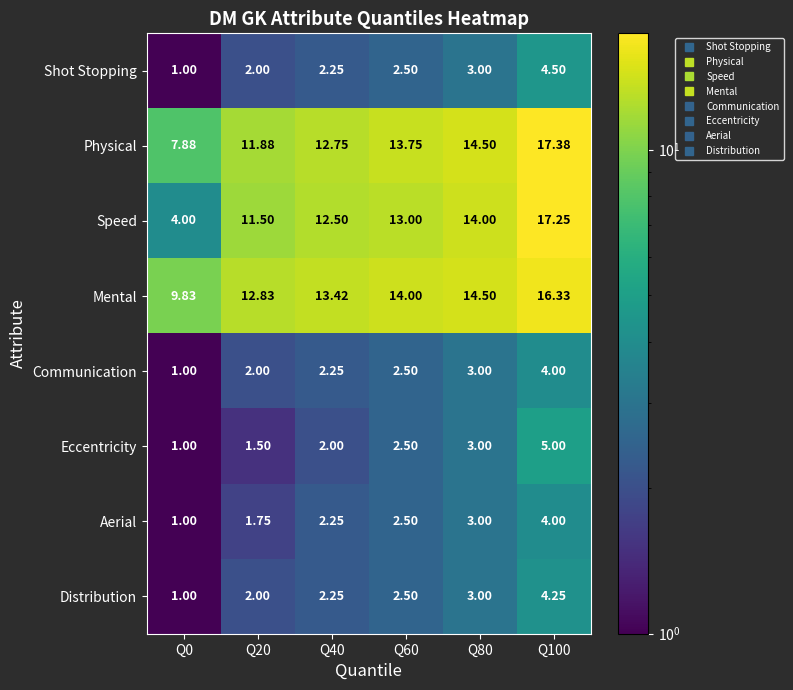

Which series has the largest total across all categories?

Mental